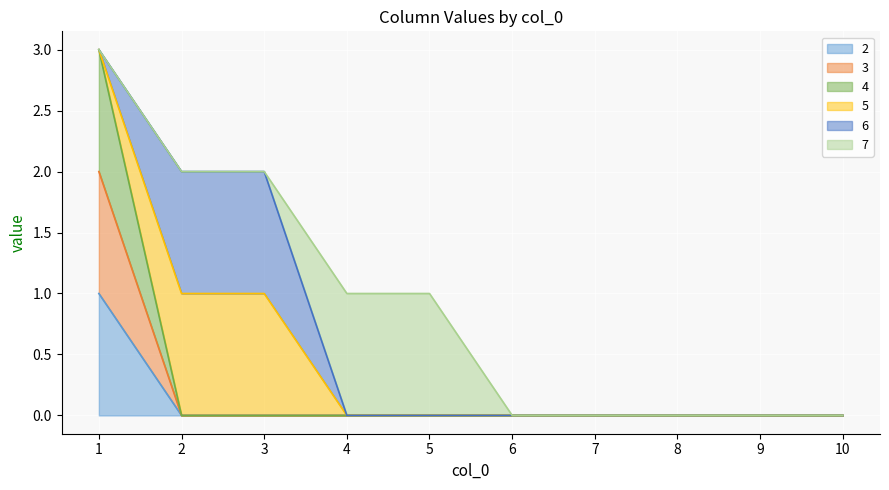

Which series has the widest spread of values?

4